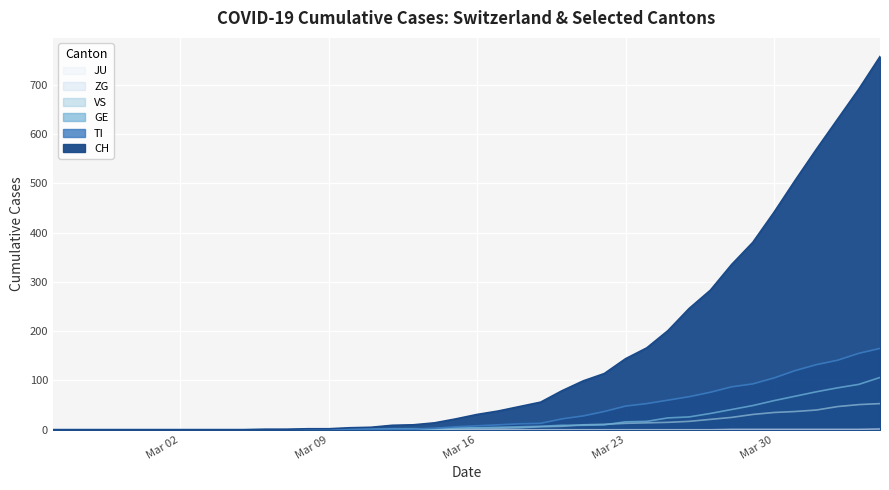

Reading left to right, what are all the values shown in this chart?

CH: 0	0	0	0	0	0	0	0	0	0	1	1	2	2	4	5	9	10	14	22	31	38	47	56	79	99	114	144	166	201	246	283	335	380	441	506	569	630	691	757
TI: 0	0	0	0	0	0	0	0	0	0	0	0	0	0	1	1	1	1	3	6	8	10	12	13	22	28	37	48	53	60	67	76	87	93	105	120	132	141	155	165
GE: 0	0	0	0	0	0	0	0	0	0	0	0	0	0	1	1	2	2	2	4	4	5	6	7	9	9	10	16	17	24	26	33	41	49	59	68	77	85	92	106
VS: 0	0	0	0	0	0	0	0	0	0	0	0	0	0	0	0	0	1	1	2	3	3	4	6	7	10	11	13	14	15	17	21	25	31	35	37	40	47	51	53
ZG: 0	0	0	0	0	0	0	0	0	0	0	0	0	0	0	0	0	0	0	0	0	0	0	0	0	0	0	0	0	0	0	0	1	1	1	1	1	1	1	2